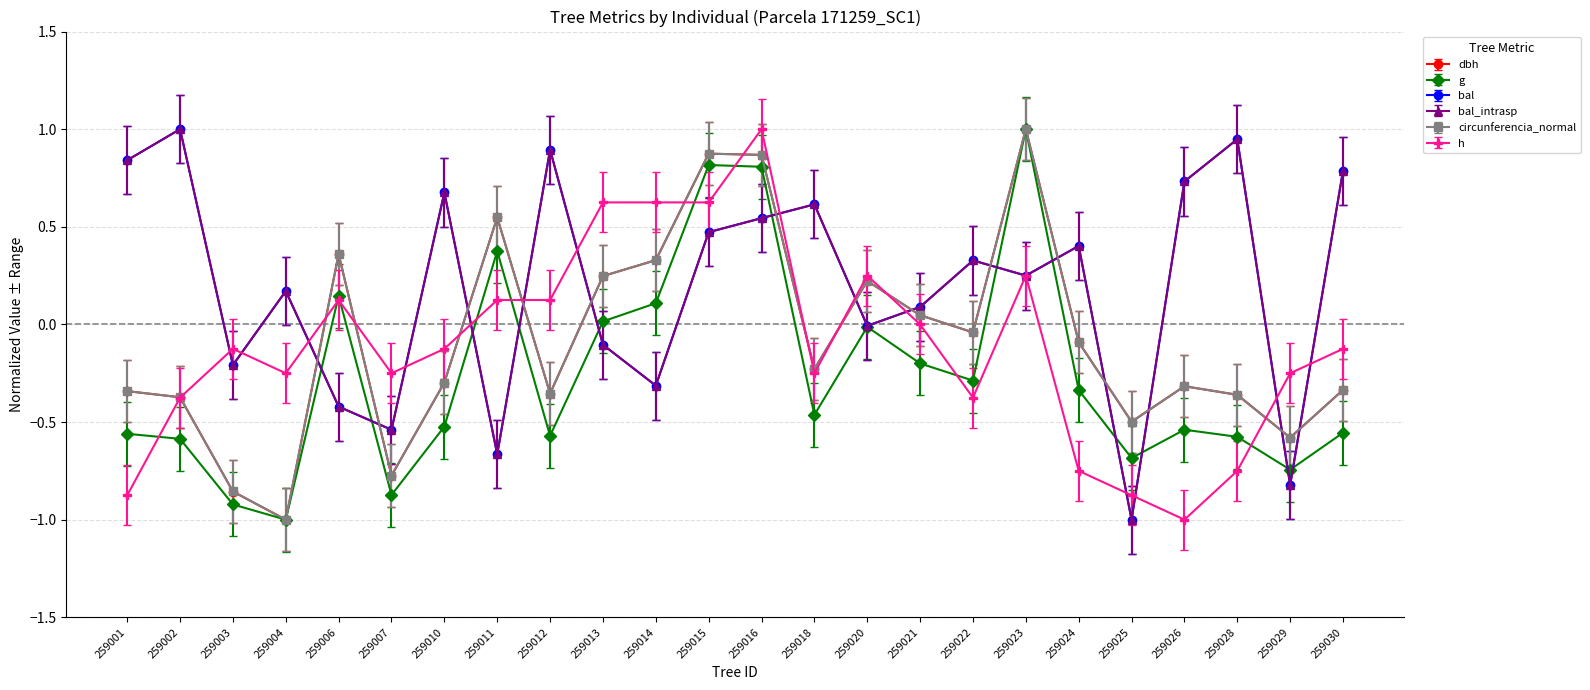

How many values in the circunferencia_normal series are below 0?

15